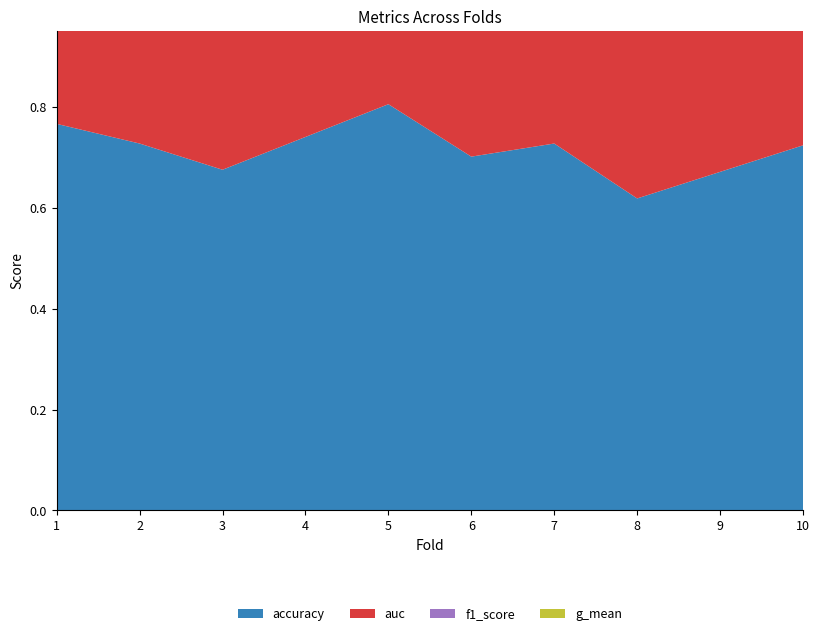

Reading left to right, list all the values displayed in this chart.

accuracy: 1=0.8	2=0.7	3=0.7	4=0.7	5=0.8	6=0.7	7=0.7	8=0.6	9=0.7	10=0.7
auc: 1=0.8	2=0.7	3=0.7	4=0.8	5=0.8	6=0.7	7=0.7	8=0.7	9=0.7	10=0.8
f1_score: 1=0.7	2=0.7	3=0.6	4=0.7	5=0.7	6=0.7	7=0.7	8=0.5	9=0.6	10=0.7
g_mean: 1=0.8	2=0.7	3=0.7	4=0.8	5=0.8	6=0.7	7=0.7	8=0.6	9=0.7	10=0.8